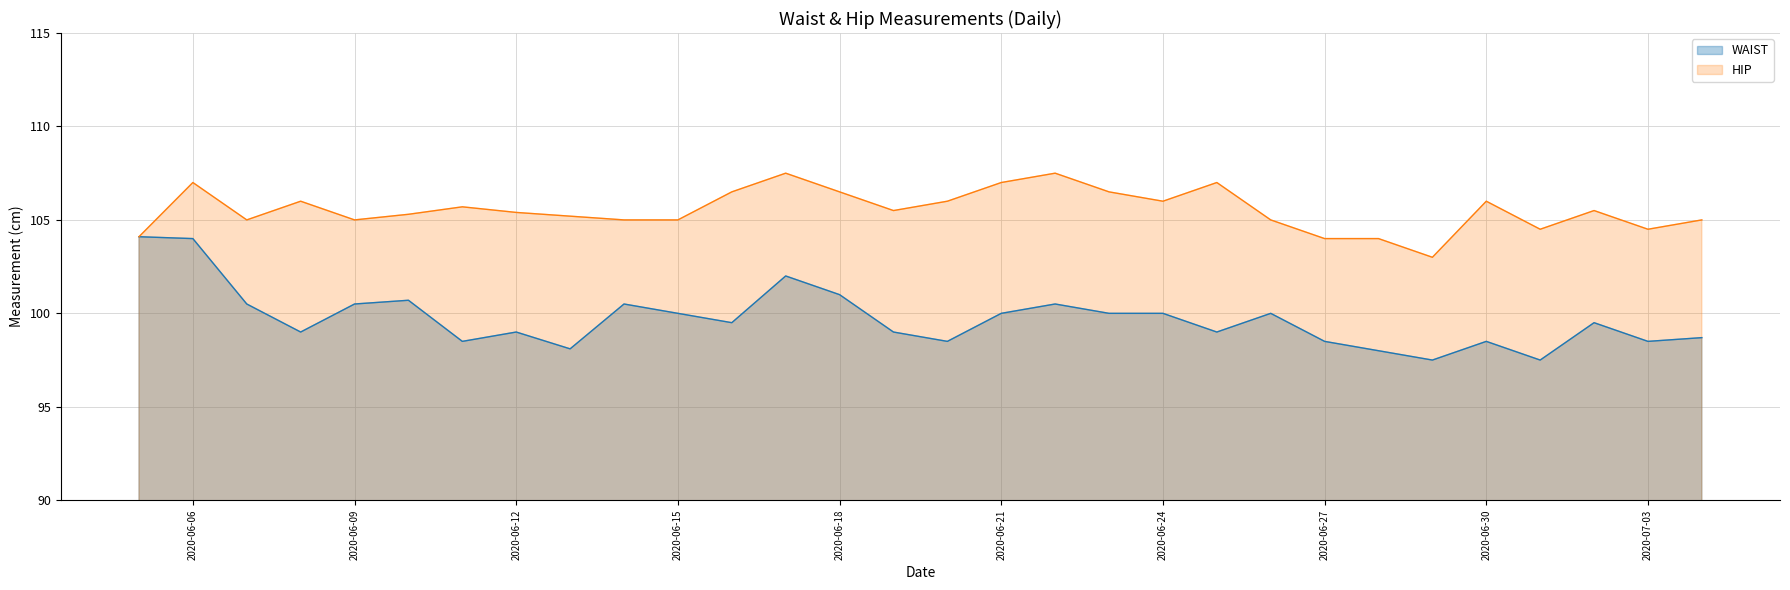

Reading left to right, what are all the values shown in this chart?

WAIST: 2020-06-05=104.1	2020-06-06=104.0	2020-06-07=100.5	2020-06-08=99.0	2020-06-09=100.5	2020-06-10=100.7	2020-06-11=98.5	2020-06-12=99.0	2020-06-13=98.1	2020-06-14=100.5	2020-06-15=100.0	2020-06-16=99.5	2020-06-17=102.0	2020-06-18=101.0	2020-06-19=99.0	2020-06-20=98.5	2020-06-21=100.0	2020-06-22=100.5	2020-06-23=100.0	2020-06-24=100.0	2020-06-25=99.0	2020-06-26=100.0	2020-06-27=98.5	2020-06-28=98.0	2020-06-29=97.5	2020-06-30=98.5	2020-07-01=97.5	2020-07-02=99.5	2020-07-03=98.5	2020-07-04=98.7
HIP: 2020-06-05=104.1	2020-06-06=107.0	2020-06-07=105.0	2020-06-08=106.0	2020-06-09=105.0	2020-06-10=105.3	2020-06-11=105.7	2020-06-12=105.4	2020-06-13=105.2	2020-06-14=105.0	2020-06-15=105.0	2020-06-16=106.5	2020-06-17=107.5	2020-06-18=106.5	2020-06-19=105.5	2020-06-20=106.0	2020-06-21=107.0	2020-06-22=107.5	2020-06-23=106.5	2020-06-24=106.0	2020-06-25=107.0	2020-06-26=105.0	2020-06-27=104.0	2020-06-28=104.0	2020-06-29=103.0	2020-06-30=106.0	2020-07-01=104.5	2020-07-02=105.5	2020-07-03=104.5	2020-07-04=105.0